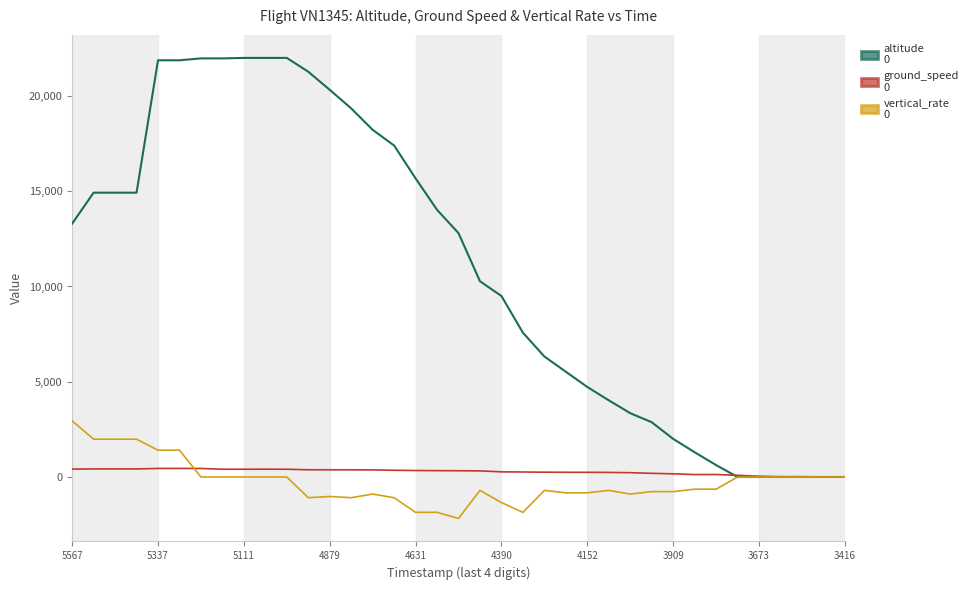

What is the minimum value shown in the chart?

-2176